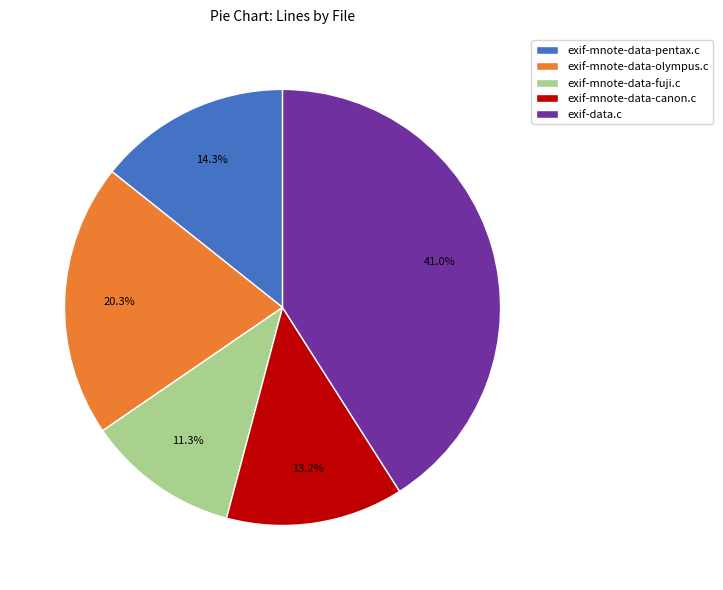

The exif-mnote-data-olympus.c slice represents 9% of the pie. True or false?

False